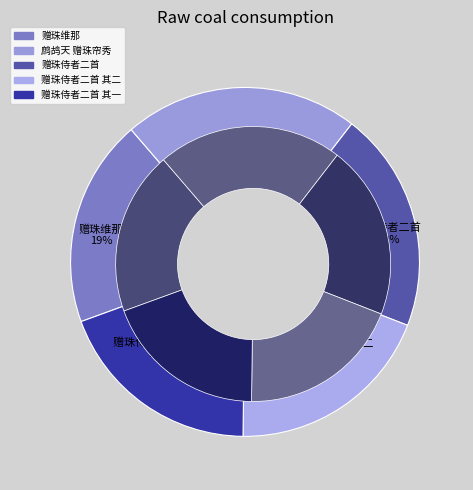

Is 赠珠维那 the majority of the pie?

No